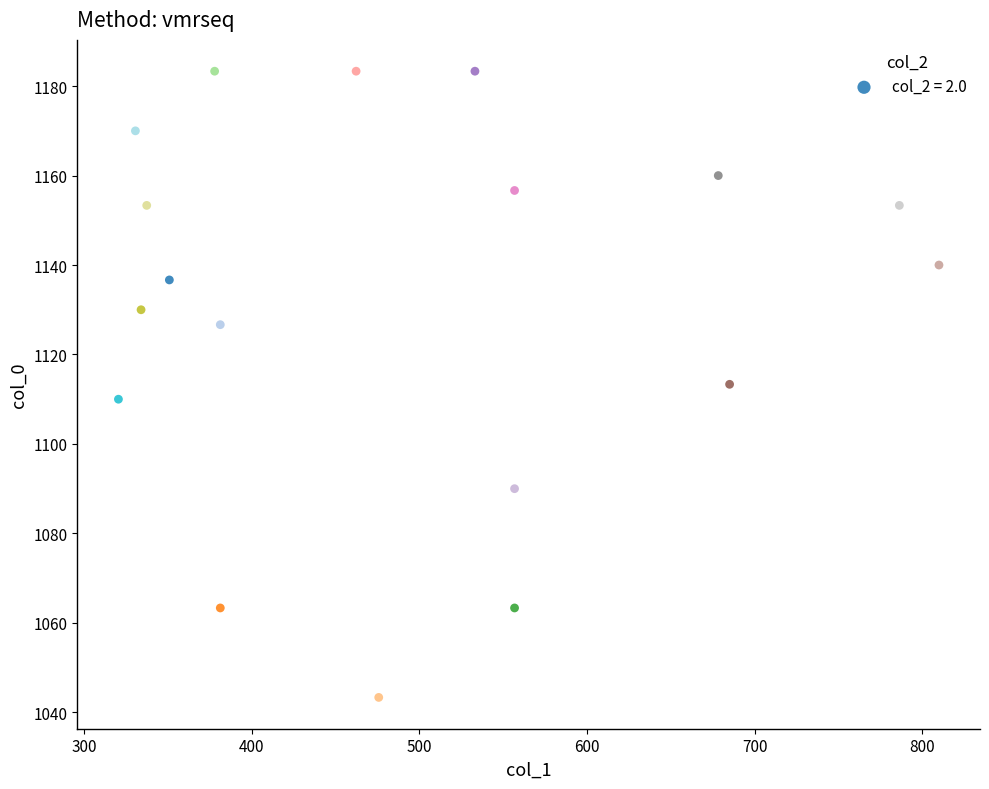

What is the range of Y values (max minus min)?

140.0